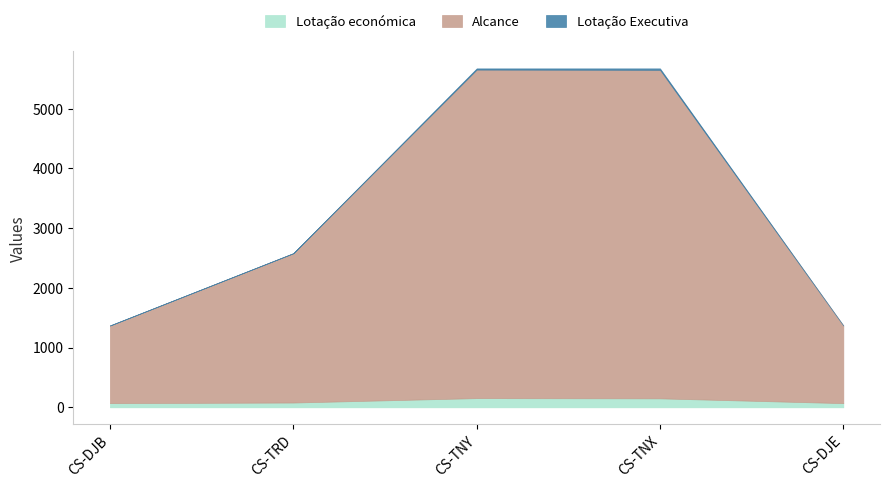

True or false: Lotação económica and Alcance cross at least once.

False